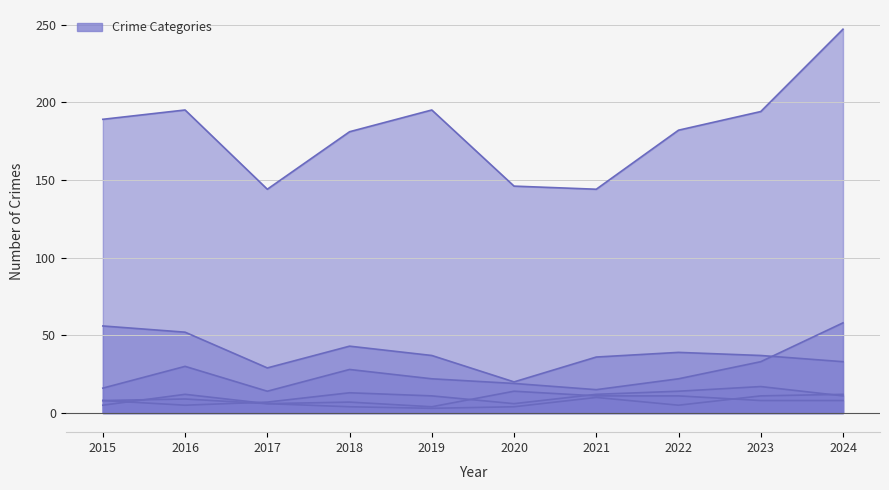

How many distinct data groups are displayed?

6